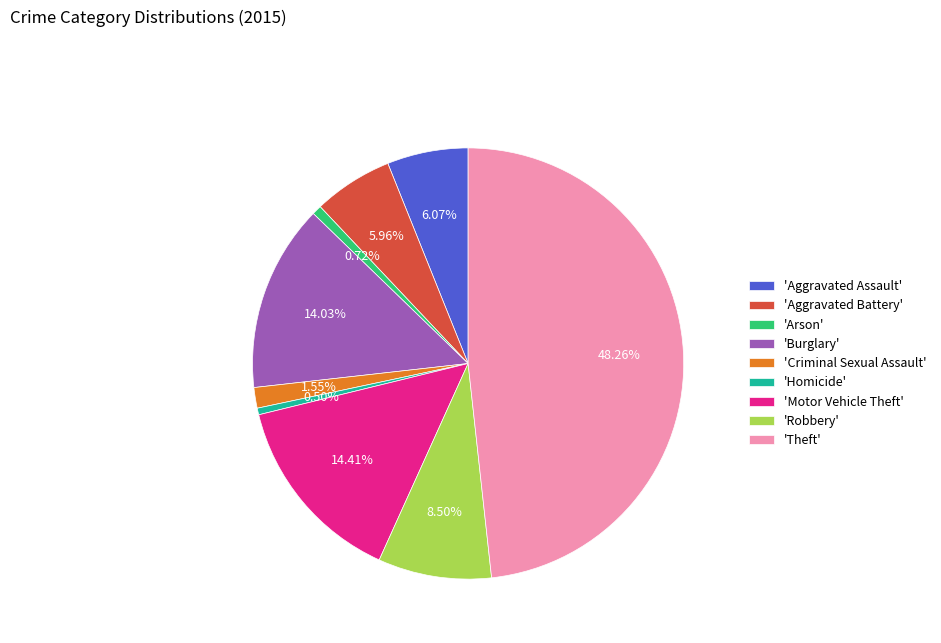

Which has a higher value, 'Motor Vehicle Theft' or 'Homicide'?

'Motor Vehicle Theft'